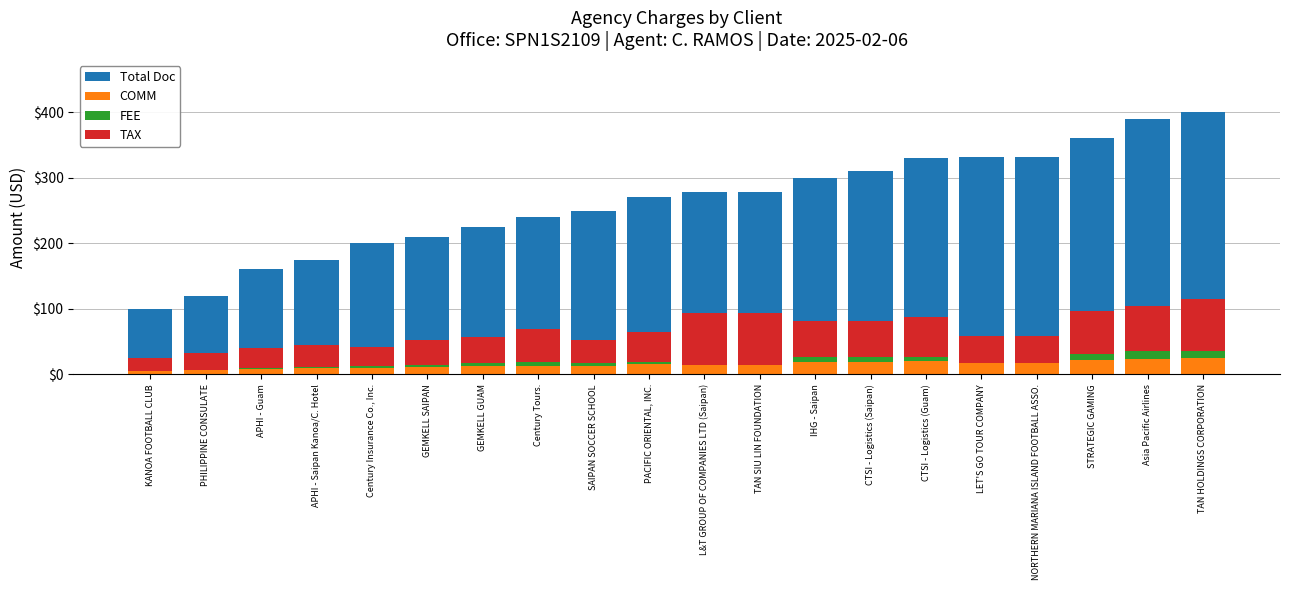

Where is FEE nearest to the value 5?

SAIPAN SOCCER SCHOOL